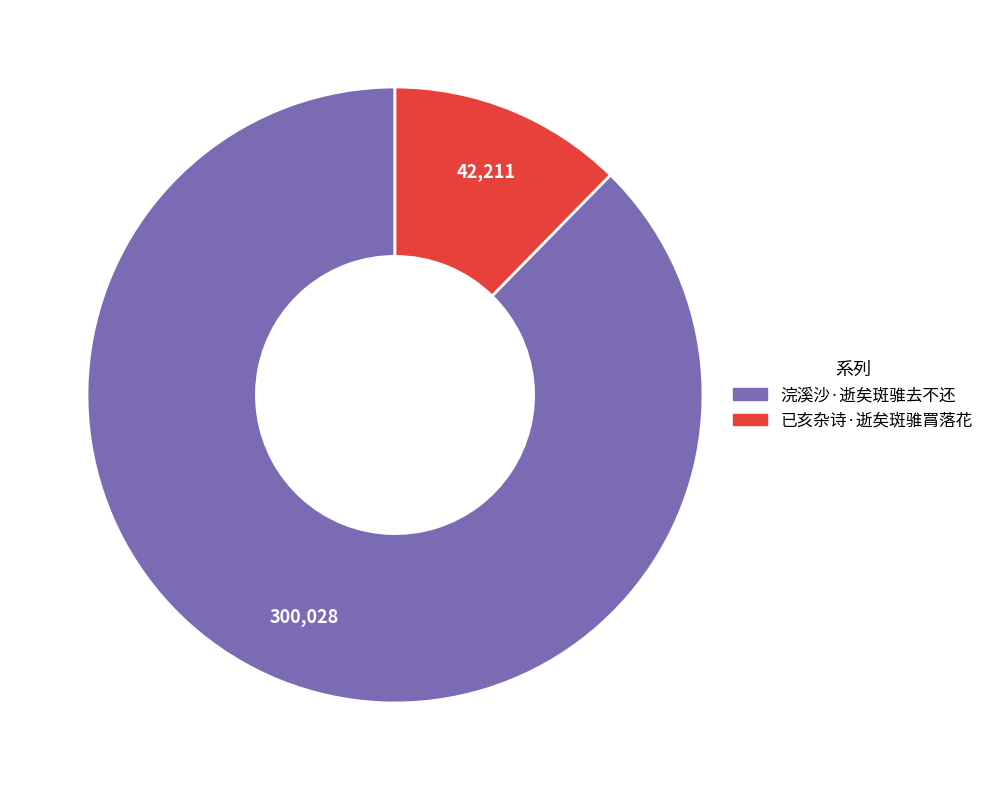

How many slices are in this pie chart?

2